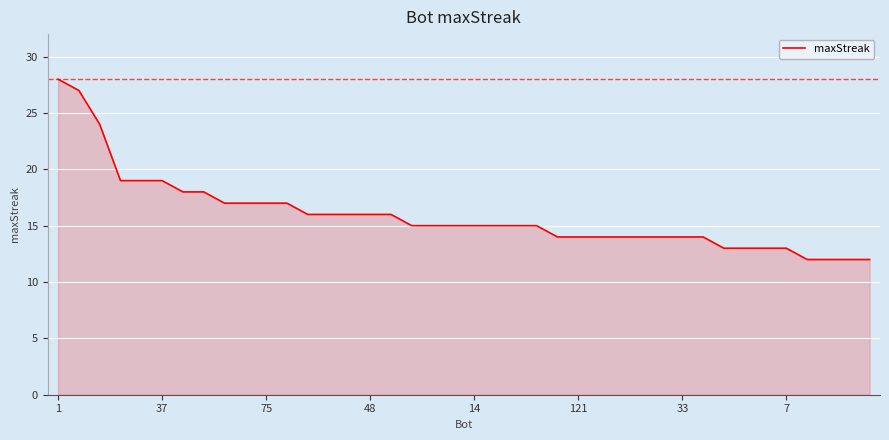

What is the maximum value shown in the chart?

28